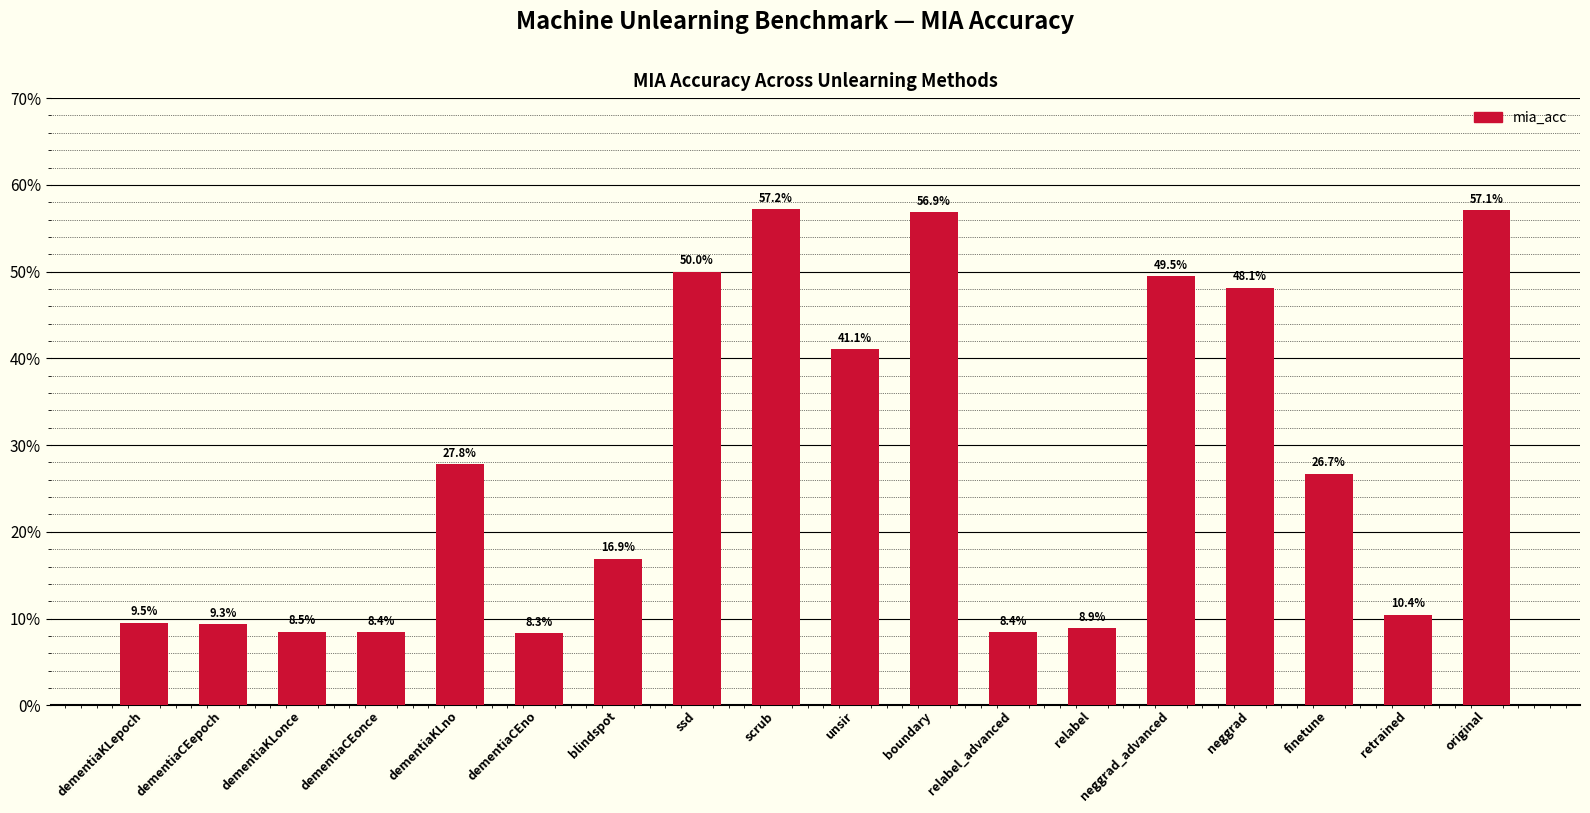

At which label does the data first exceed 26?

dementiaKLno